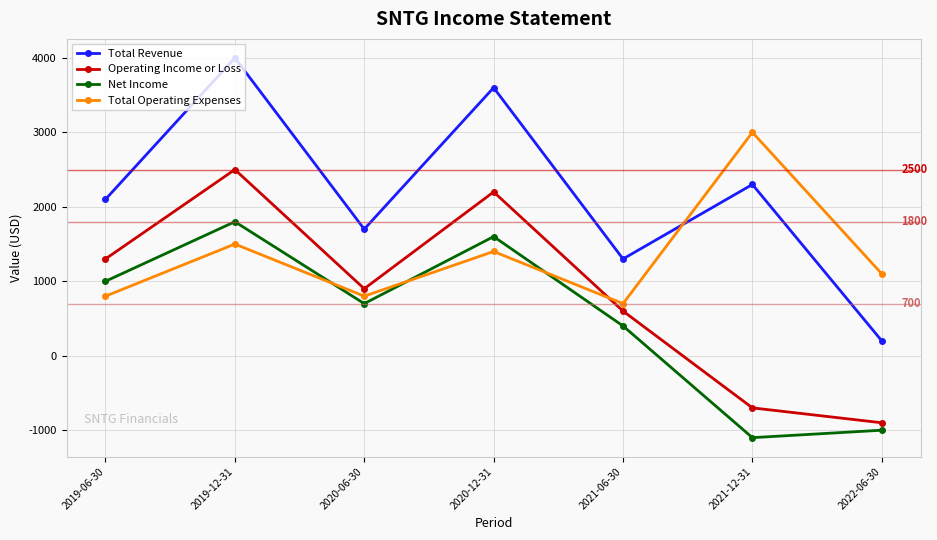

Which series changed the most between 2020-06-30 and 2022-06-30?

Operating Income or Loss